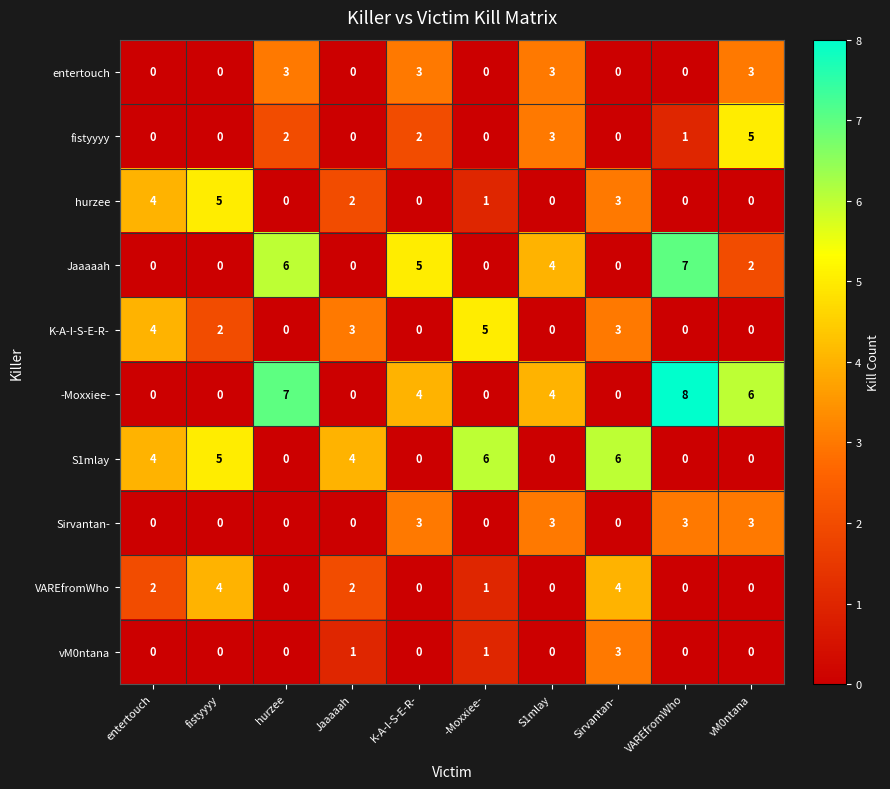

At which label does Jaaaaah first exceed 2?

hurzee